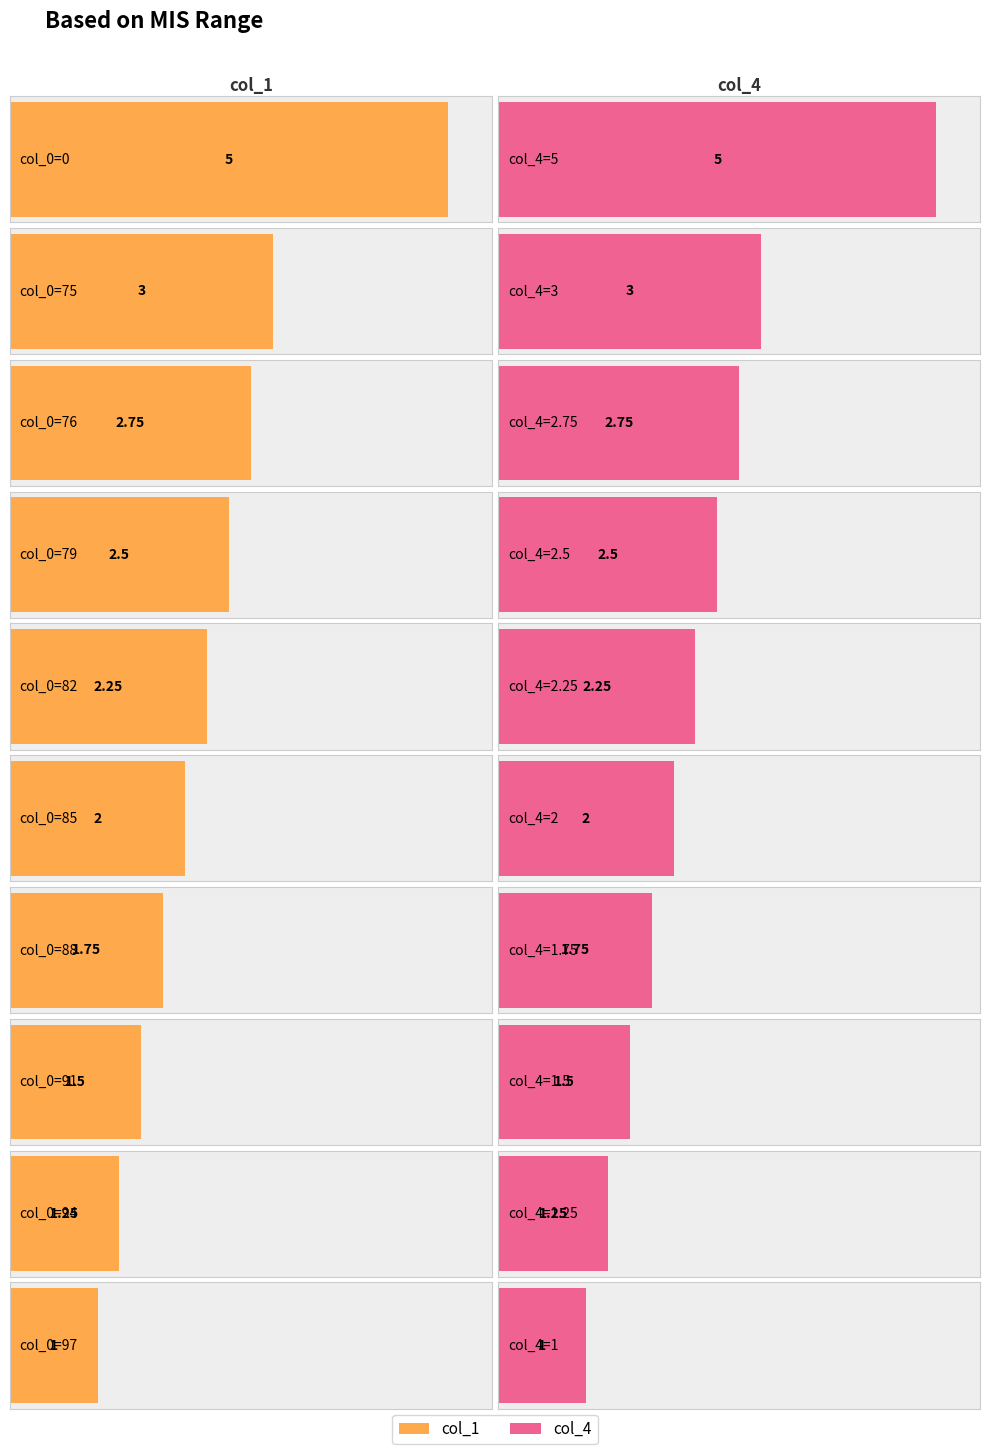

At 0, list the series in order from smallest to largest.

col_1, col_4